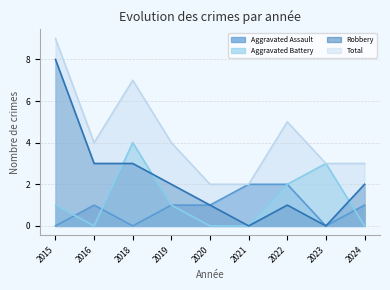

Where is Robbery nearest to the value 4?

2016